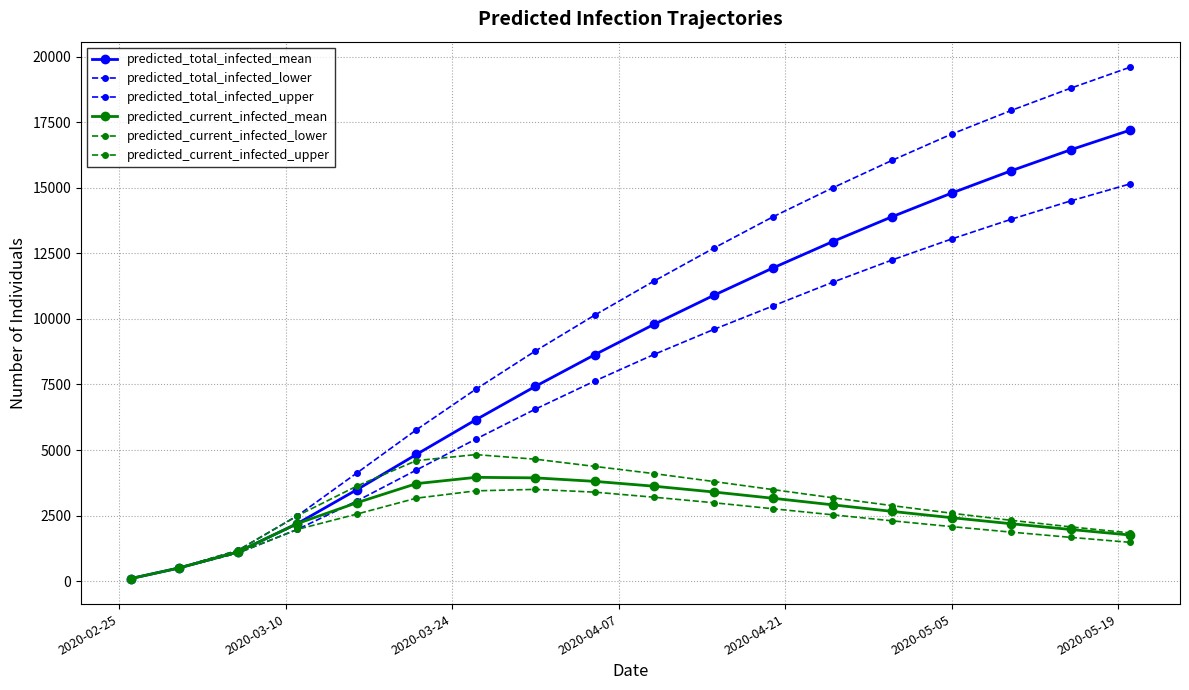

True or false: predicted_total_infected_lower and predicted_current_infected_lower cross at least once.

False